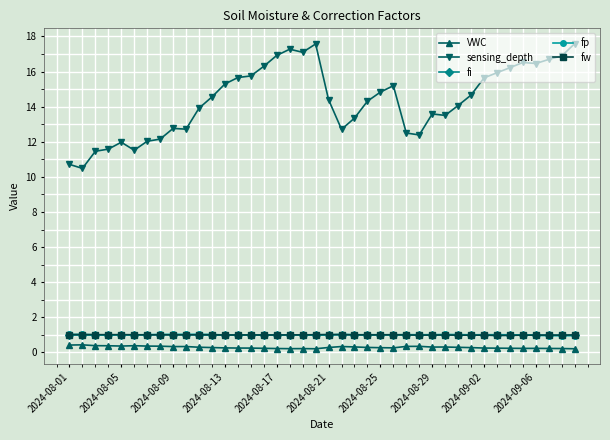

Which series has the largest total across all categories?

sensing_depth